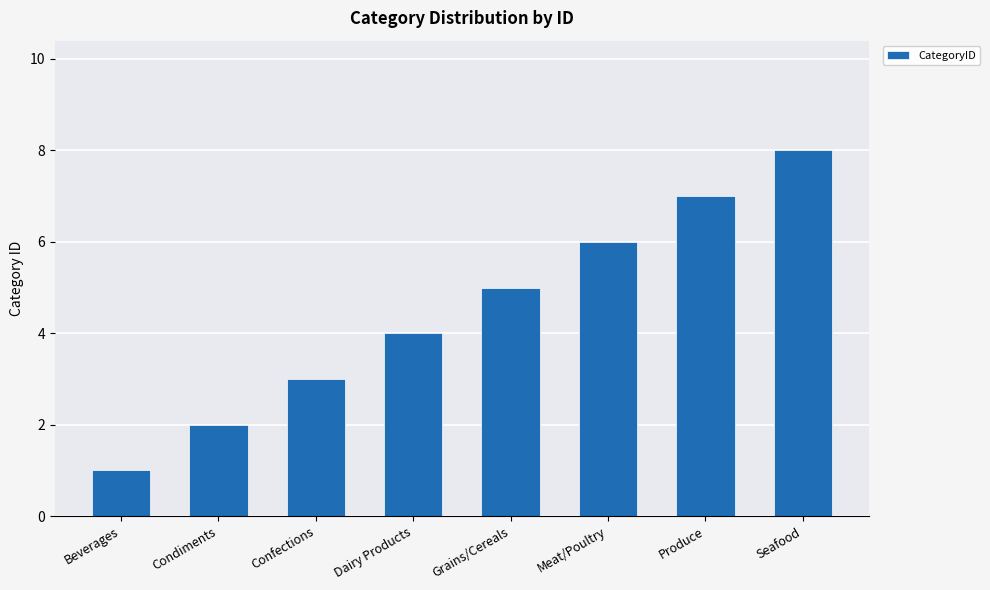

Count the number of categories in the chart.

8